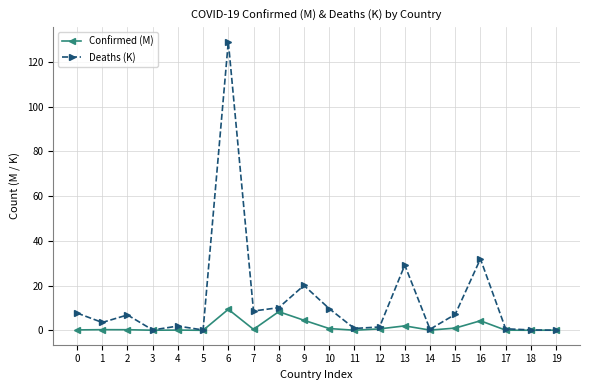

What is the difference between the maximum and minimum values in the Confirmed (M) series?

9.4